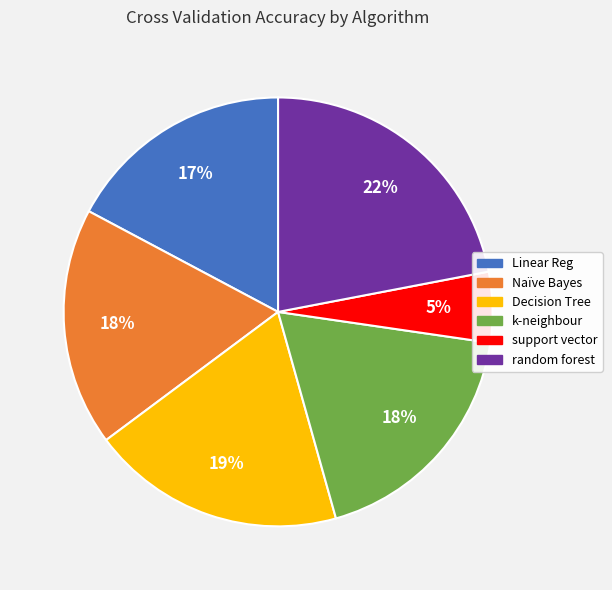

To the nearest percent, what is the difference between the random forest and Naïve Bayes slice percentages?

4%